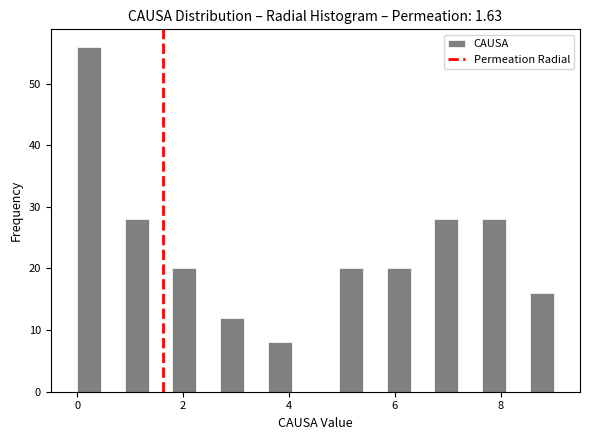

Around what value on the x-axis is the tallest bar? Give the approximate position of its centre, as read against the axis.

0.2